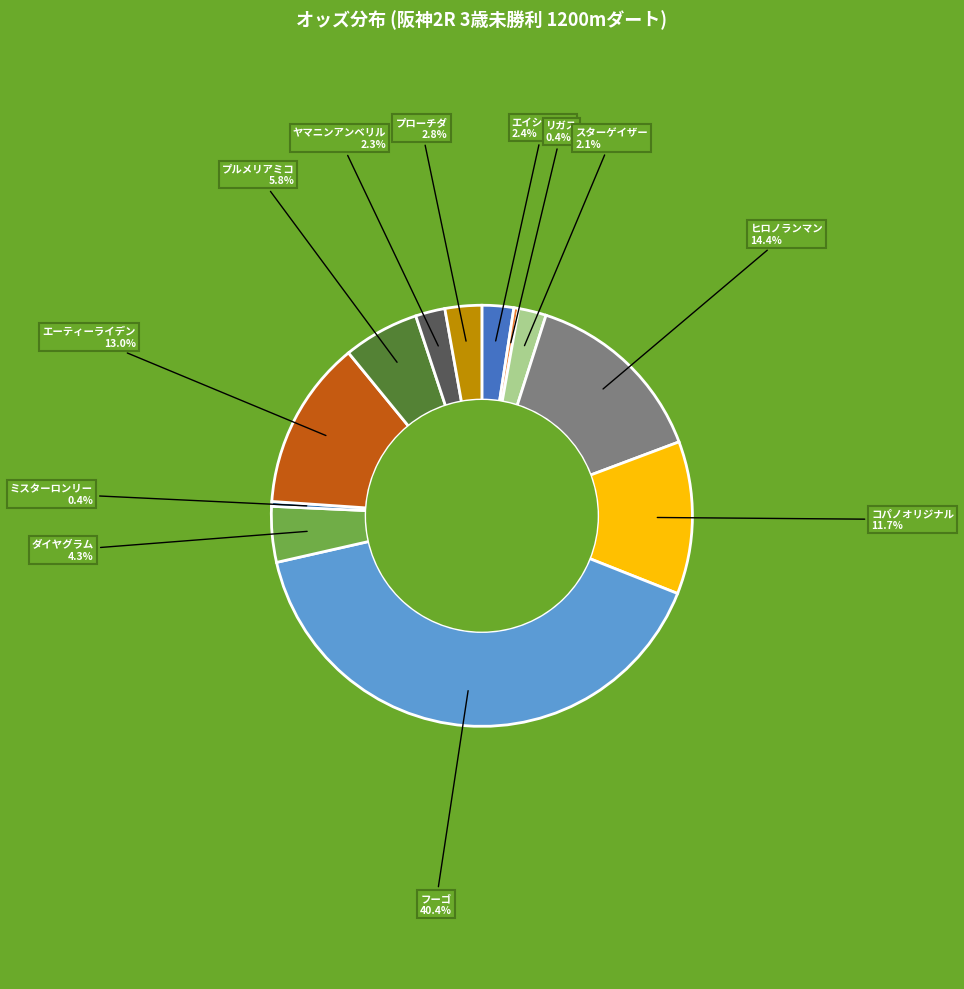

Do スターゲイザー and プルメリアミコ together represent more than half of the pie?

No